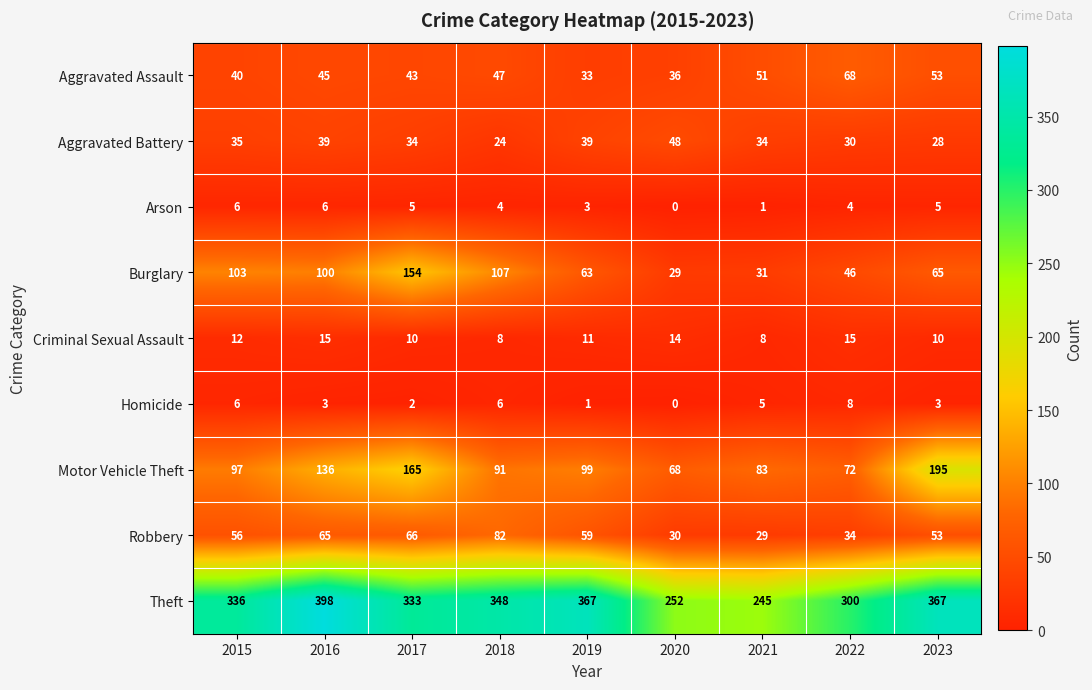

Rank the series at 2021 from lowest to highest value.

Arson, Homicide, Criminal Sexual Assault, Robbery, Burglary, Aggravated Battery, Aggravated Assault, Motor Vehicle Theft, Theft